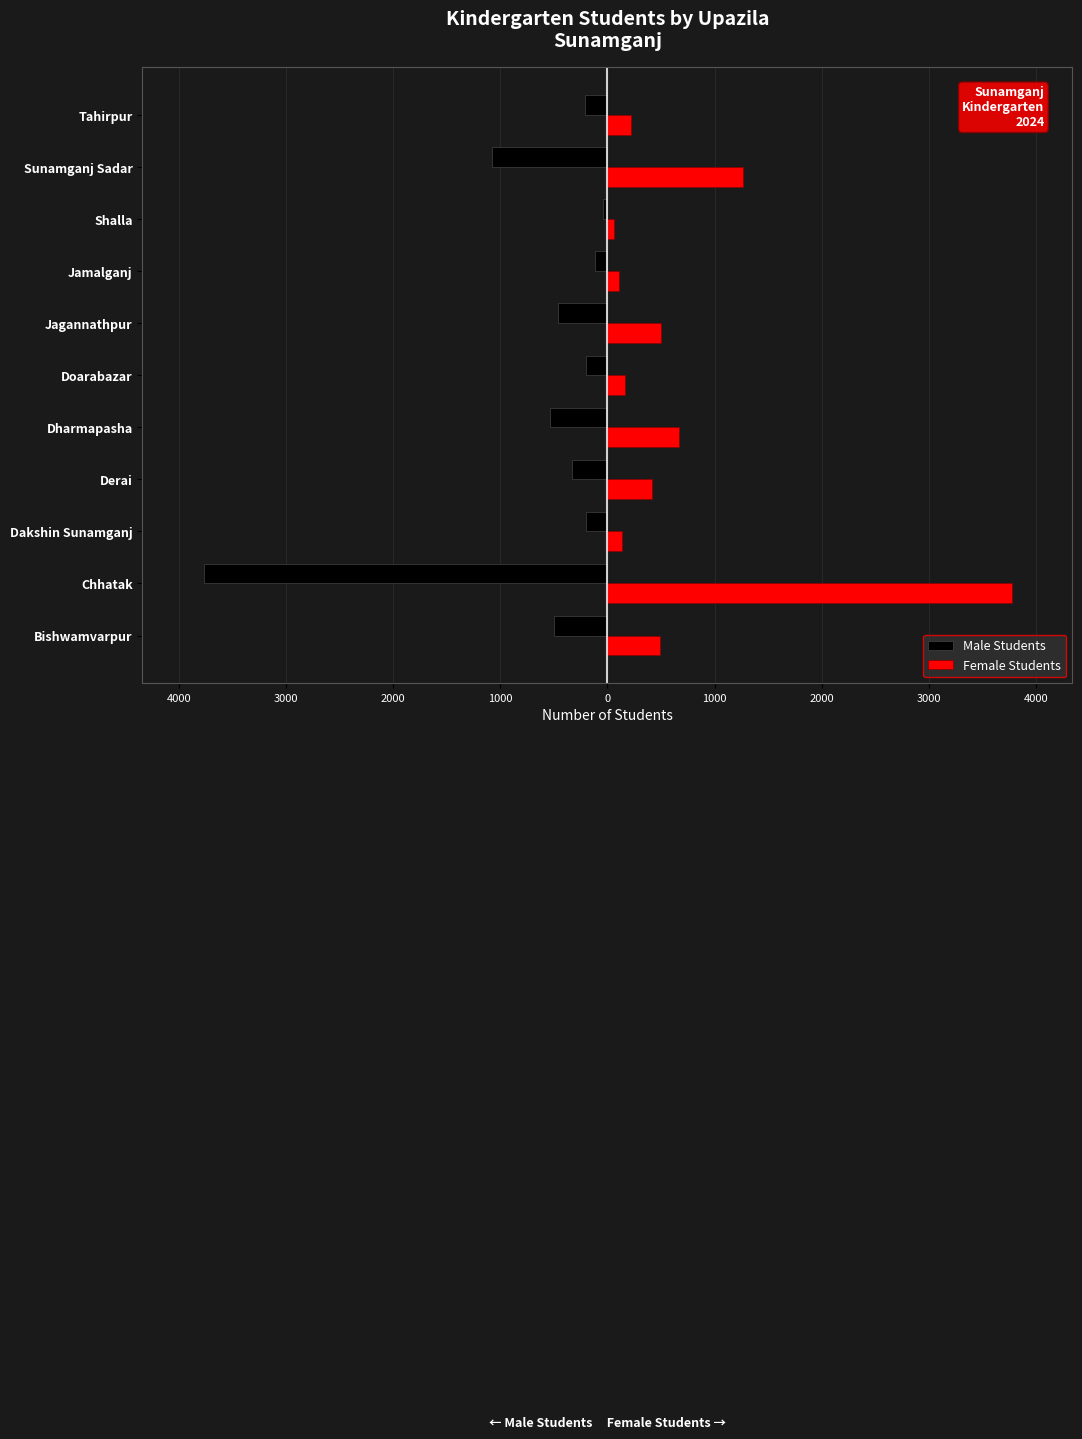

What are all the series names shown in the legend?

Male Students, Female Students